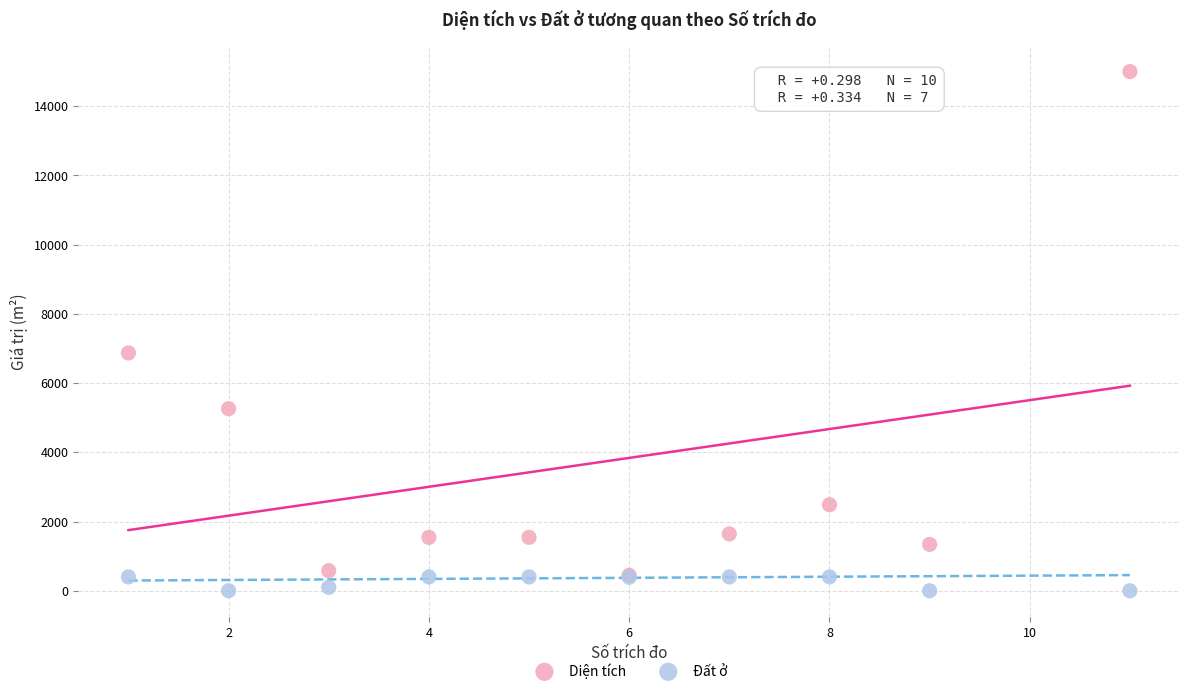

Which series has the widest spread of Y values?

Diện tích